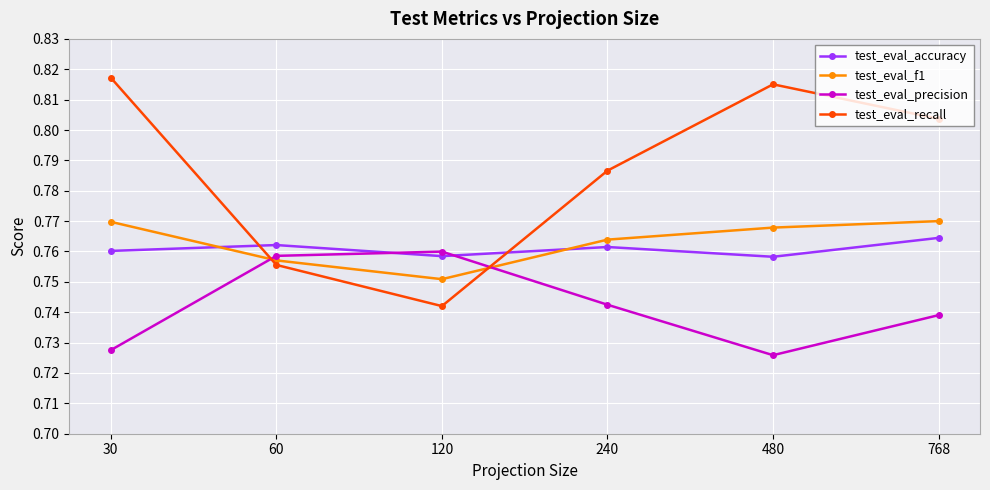

At how many categories does at least one series exceed 0?

6